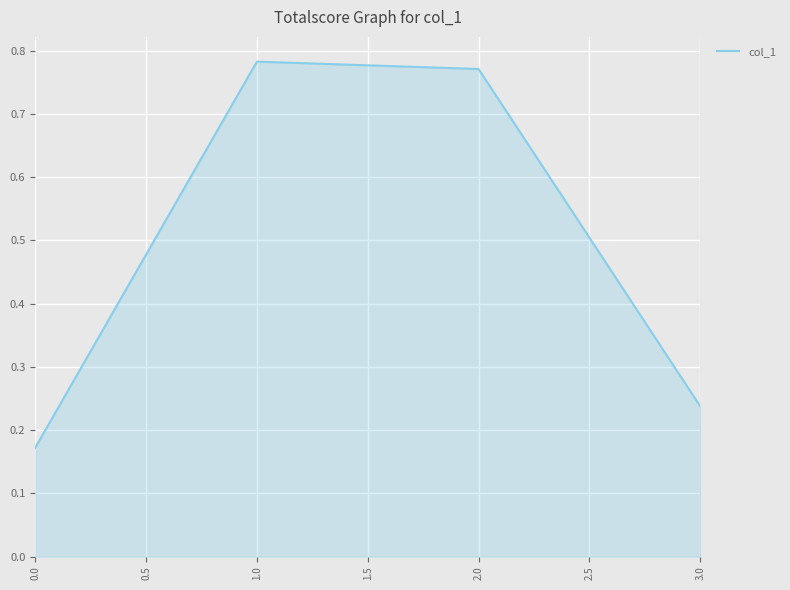

How many interior local peaks (higher than both neighbors) does the data have?

1